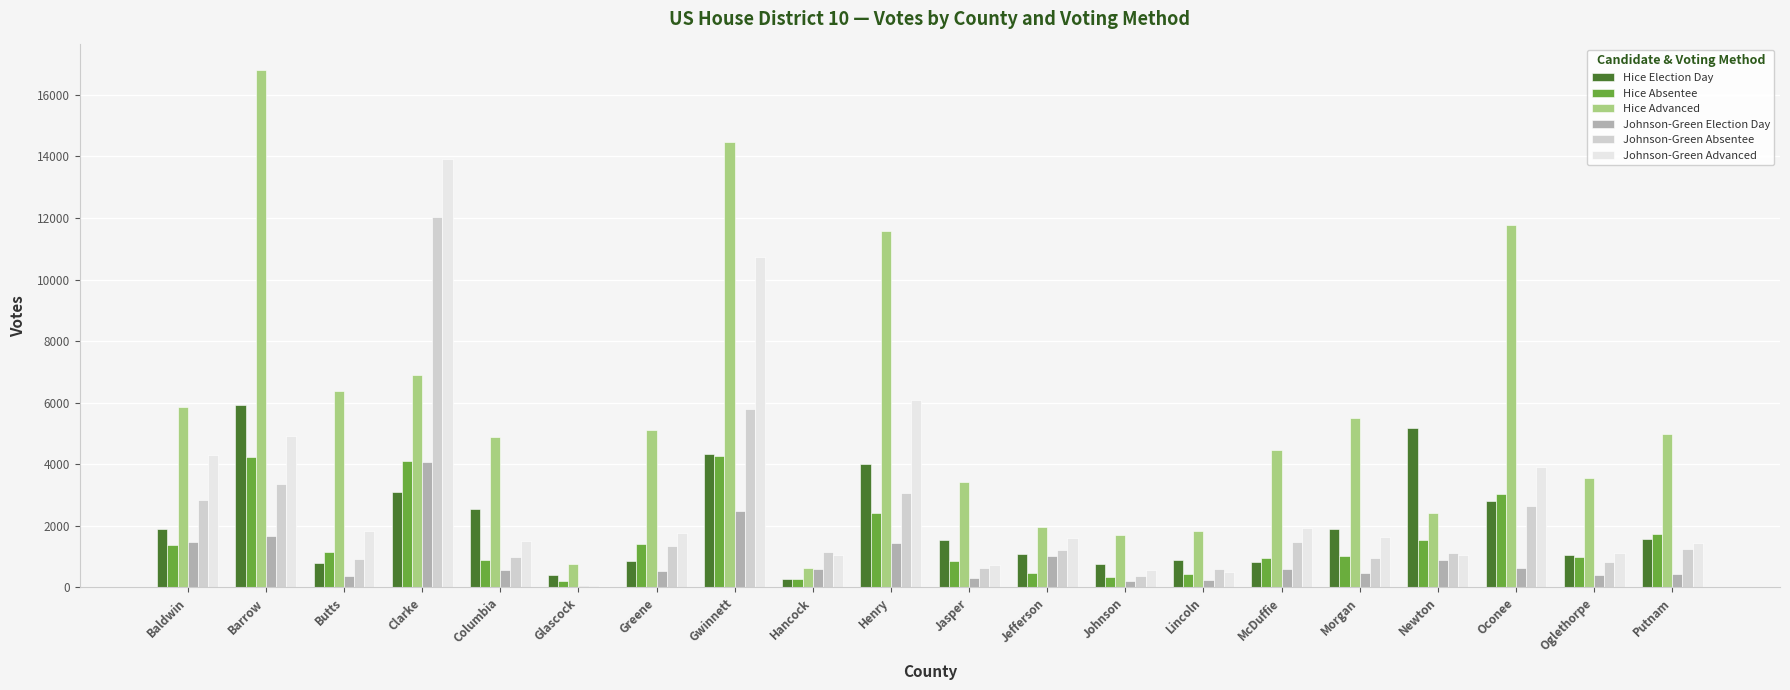

The value of Hice Advanced at Henry is 11581. True or false?

True